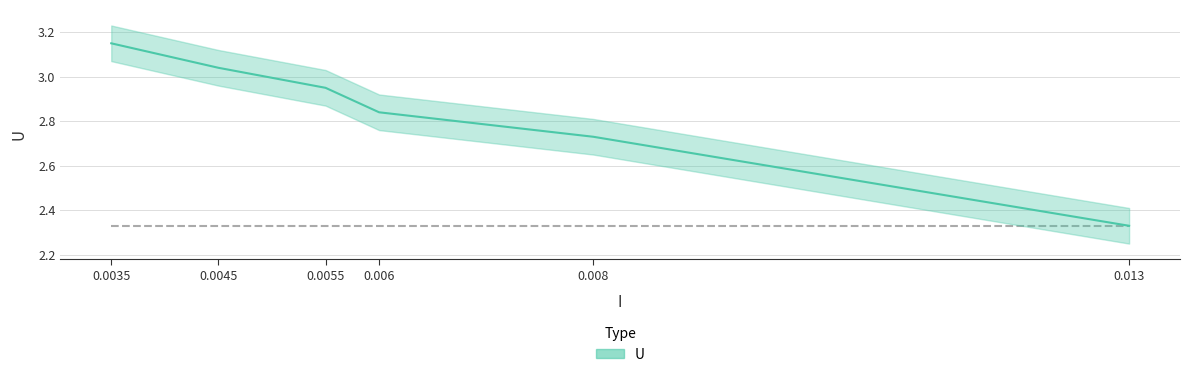

True or false: there are more than 1 points higher than both neighbors.

False